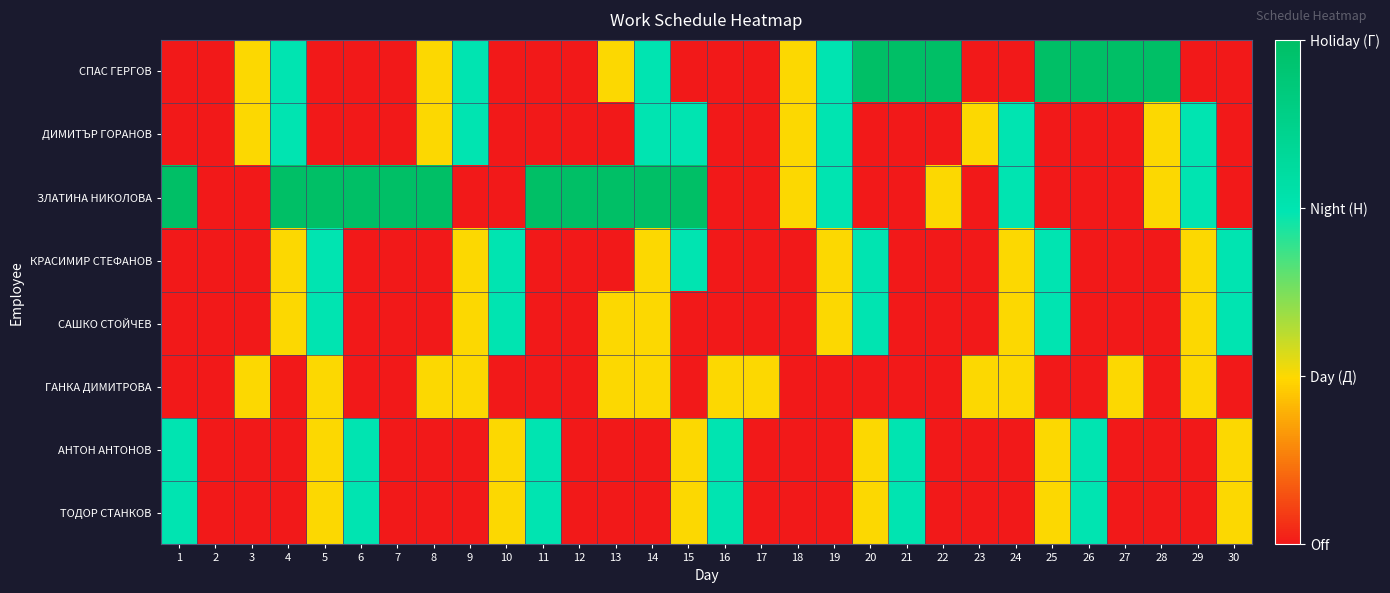

What is the total value across all series at 16?

5